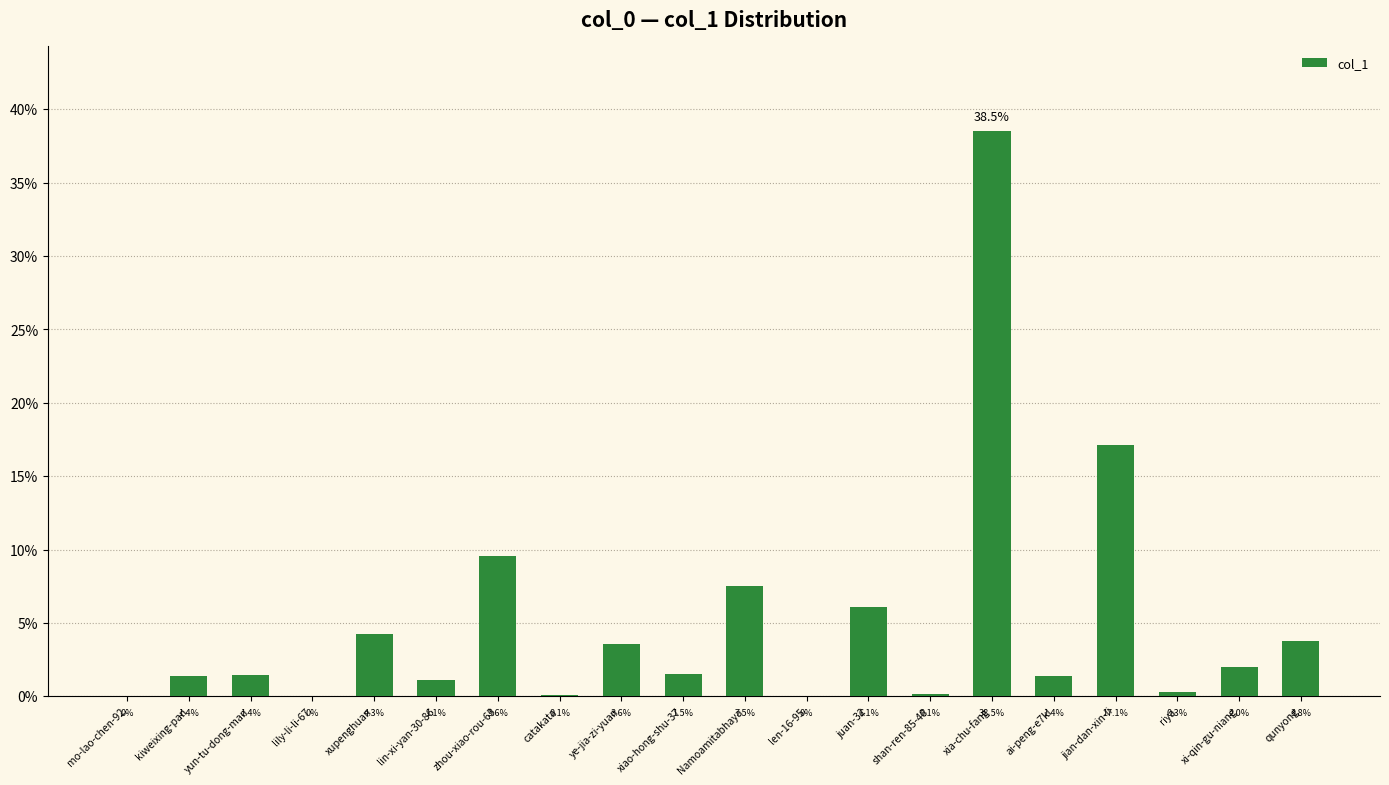

Between xi-qin-gu-niang and len-16-95, which is larger?

xi-qin-gu-niang